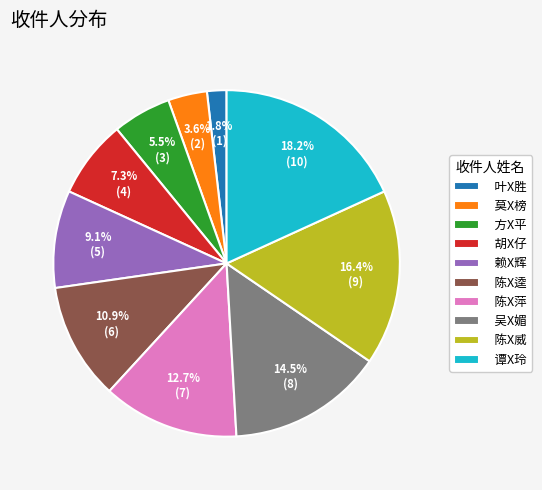

Between 莫X榜 and 谭X玲, which is larger?

谭X玲